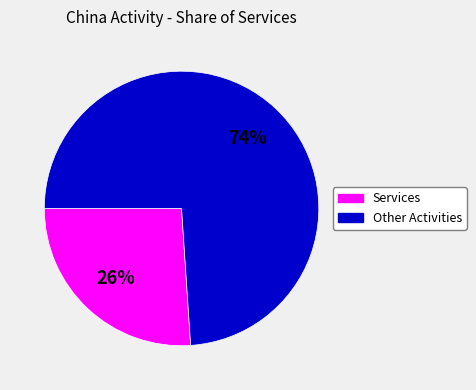

Is there a majority slice in this chart?

Yes